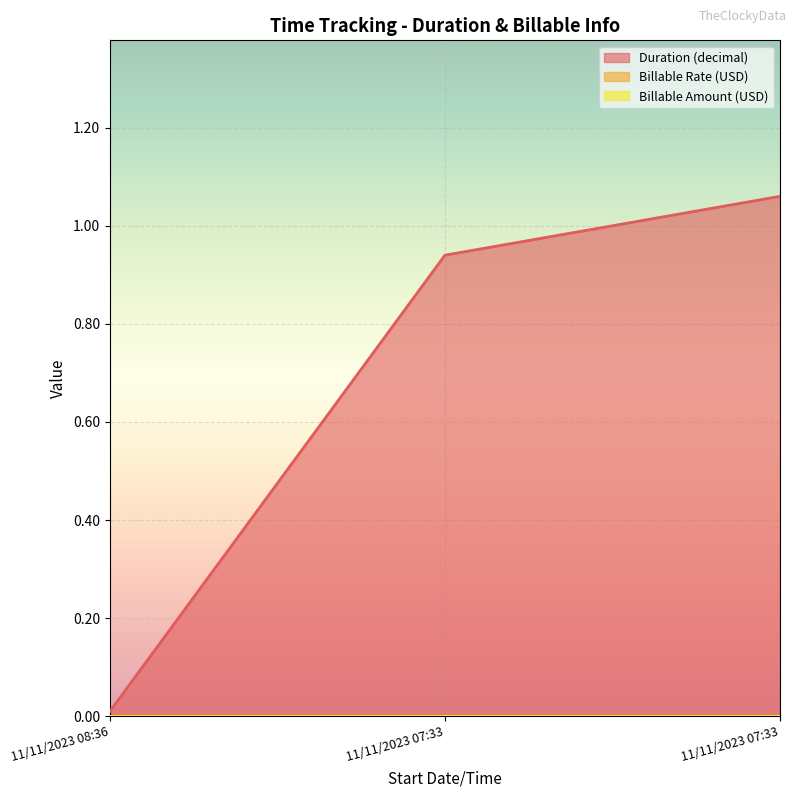

Which has a higher value, 11/11/2023 08:36 or 11/11/2023 07:33?

11/11/2023 07:33